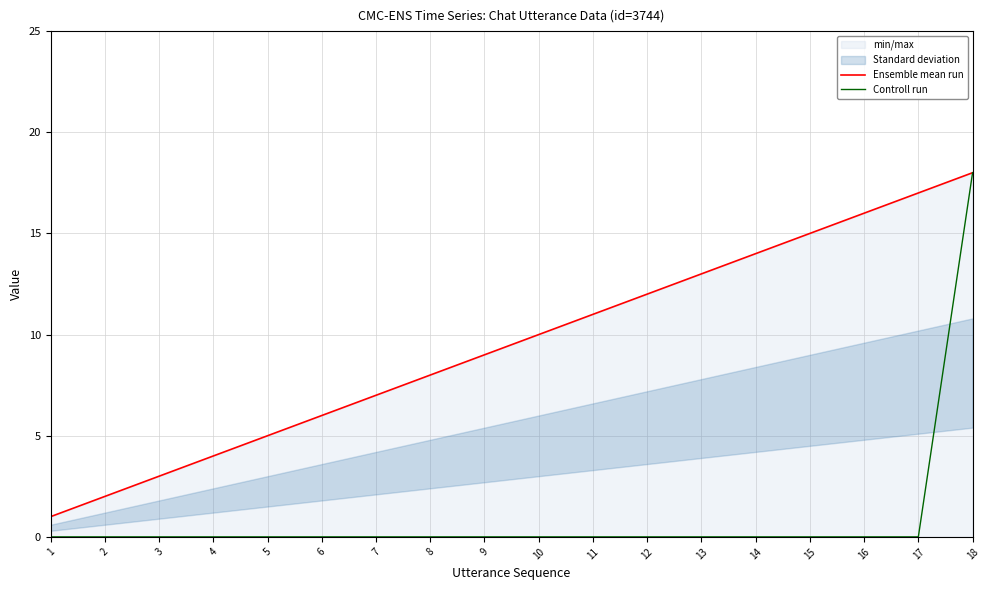

Reading left to right, list all the values displayed in this chart.

Ensemble mean run: 1=1	2=2	3=3	4=4	5=5	6=6	7=7	8=8	9=9	10=10	11=11	12=12	13=13	14=14	15=15	16=16	17=17	18=18
Controll run: 1=0	2=0	3=0	4=0	5=0	6=0	7=0	8=0	9=0	10=0	11=0	12=0	13=0	14=0	15=0	16=0	17=0	18=18